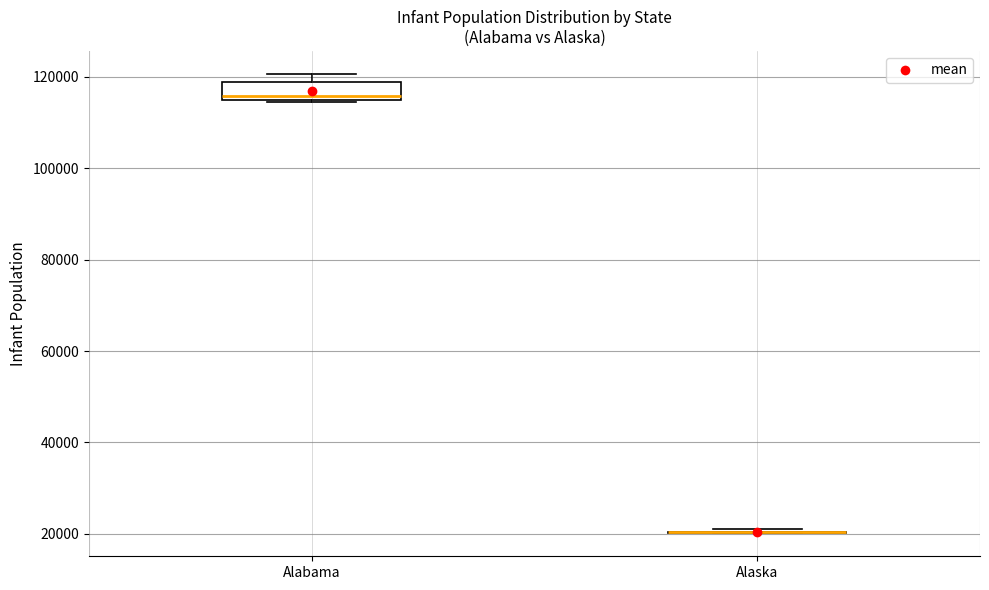

Which box is the tallest, from its lower edge to its upper edge?

Alabama